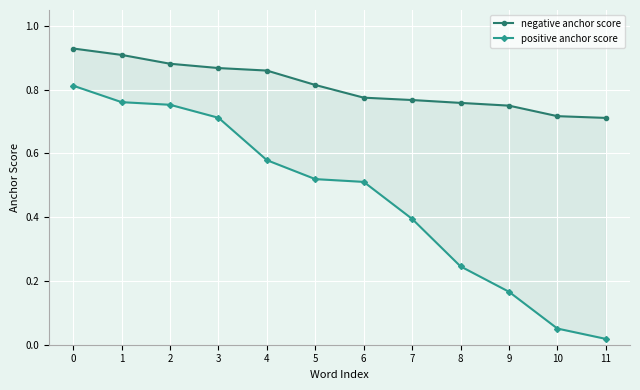

Where is positive anchor score nearest to the value 0?

11